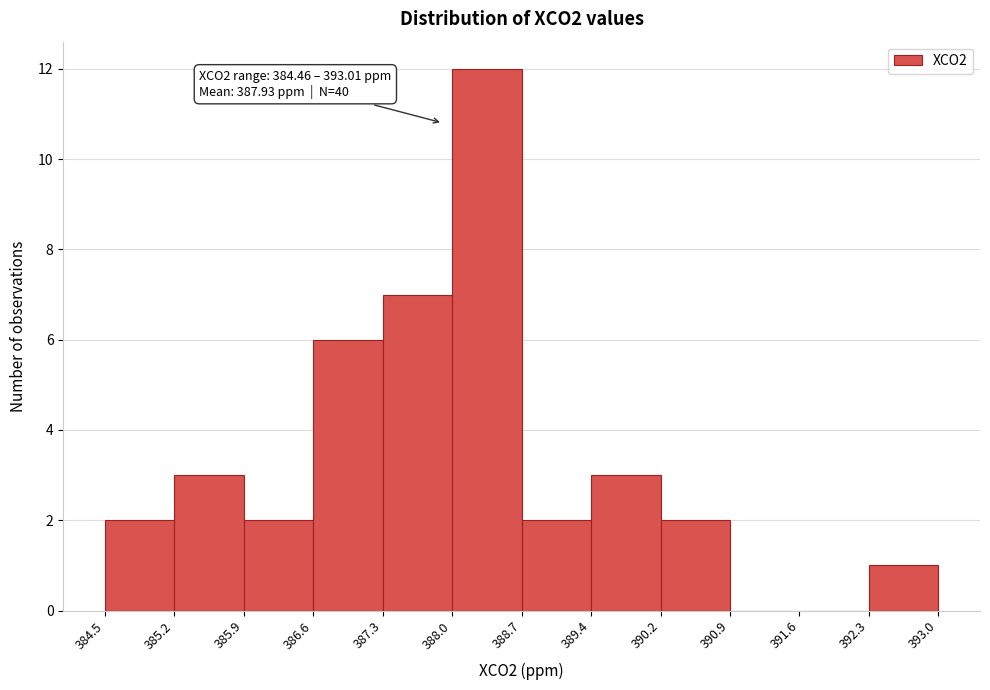

Which range on the x-axis has the tallest bar?

388.0 to 388.7